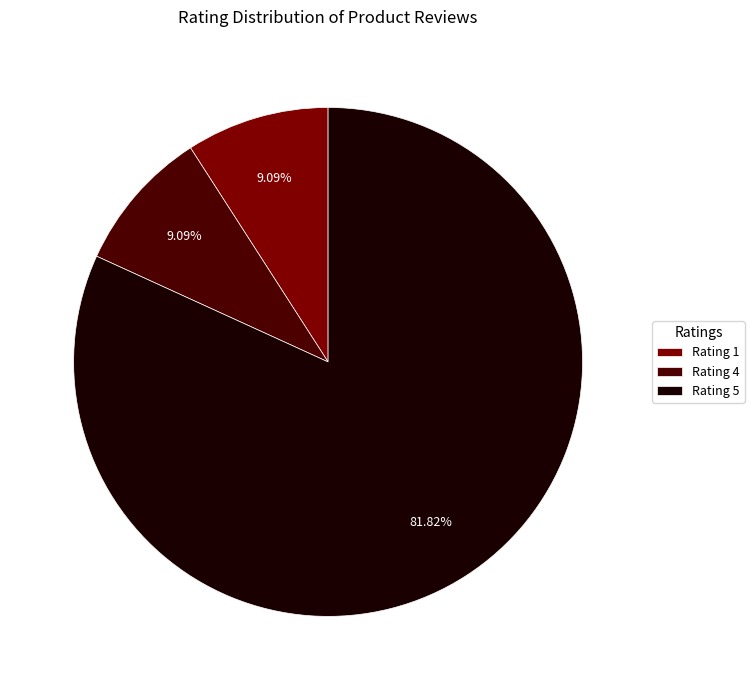

Is the sum of Rating 4 and Rating 1 greater than half?

No